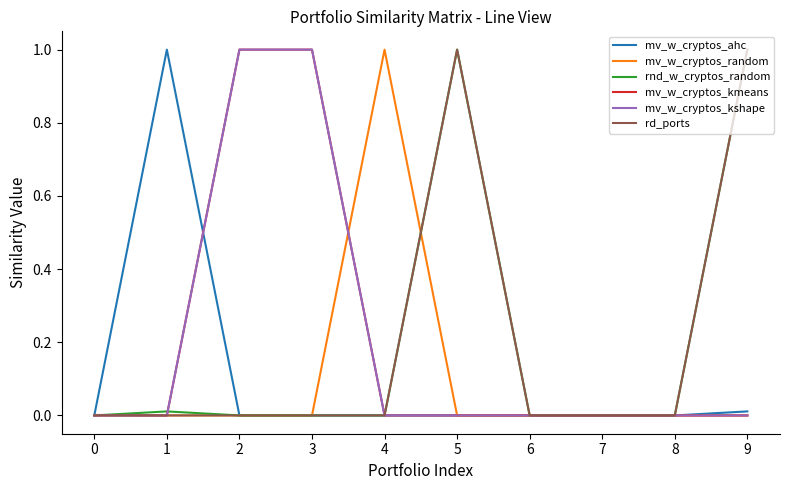

What is the average value of the rd_ports series?

0.2